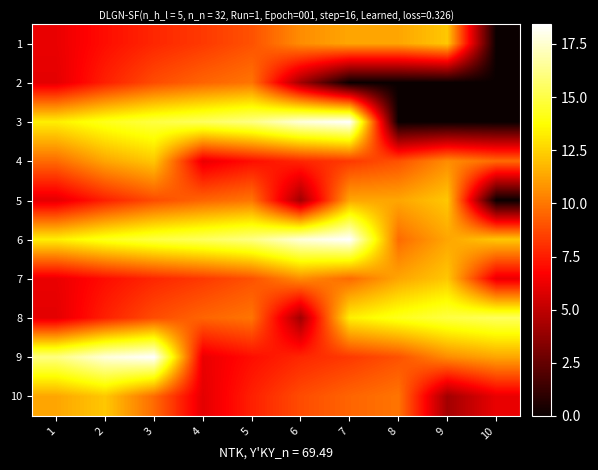

At how many categories does at least one series exceed 17?

4